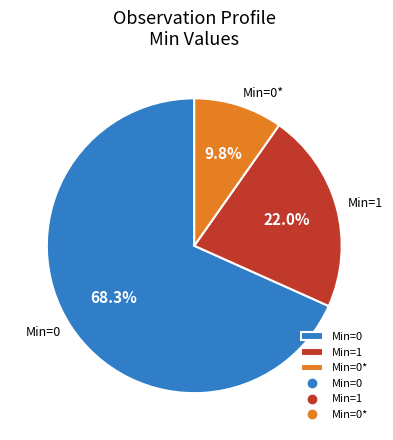

Approximately how many times larger is the value at Min=1 compared to Min=0?

0.3